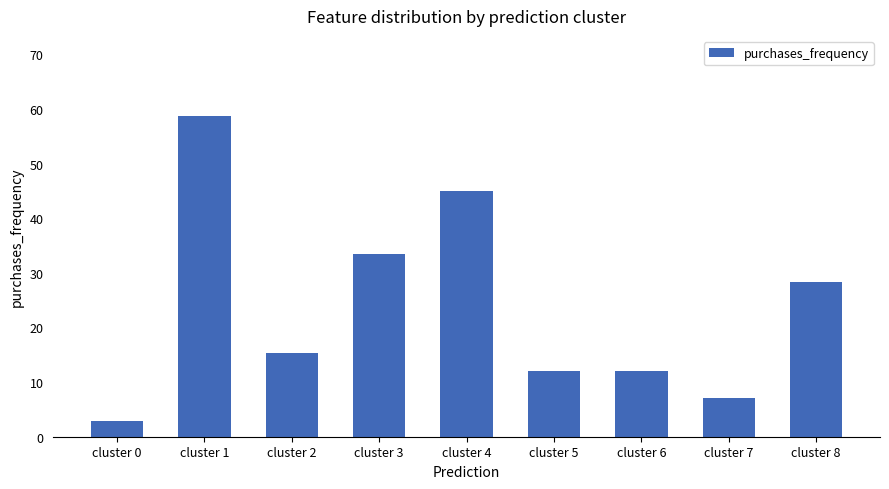

What is the change in value from cluster 4 to cluster 7?

-37.8